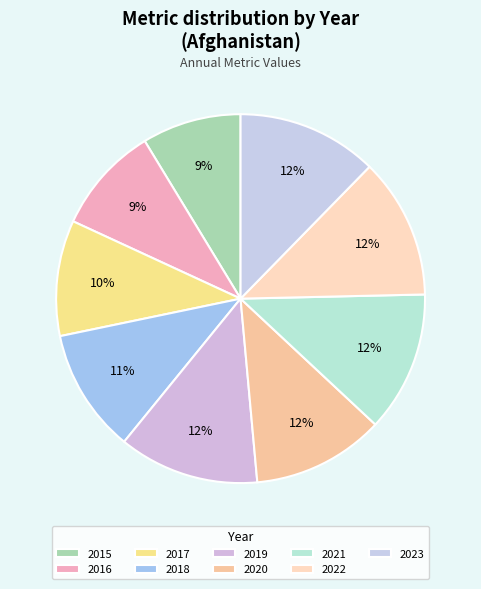

What is the change in value from 2016 to 2019?

+40000